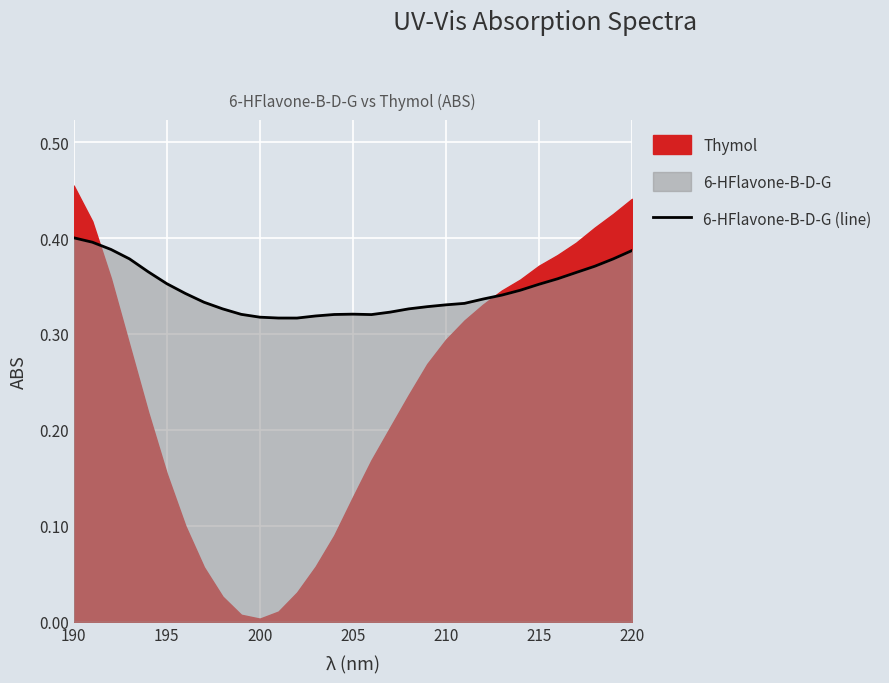

Between 210 and 20, which is larger?

210